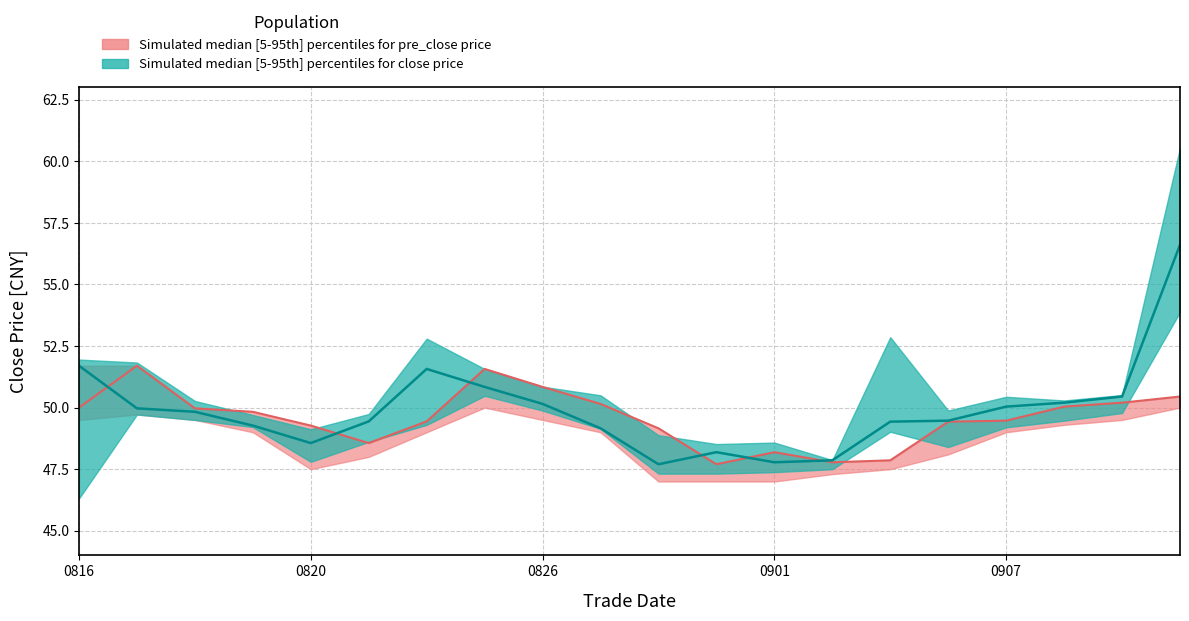

True or false: close_lower has more than 2 points higher than both neighbors.

True